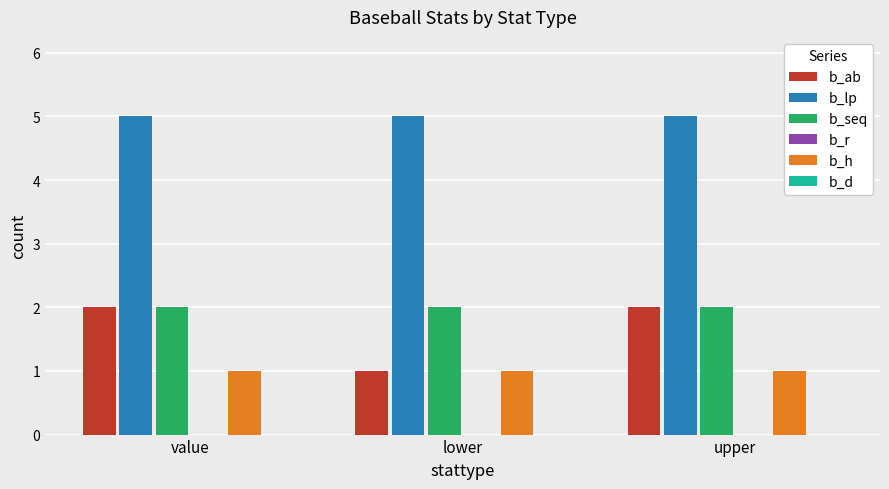

The b_seq series shows 3 at value. True or false?

False